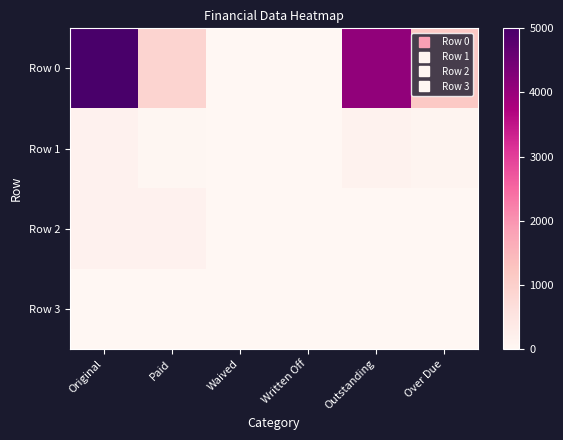

Which has a higher value, Outstanding or Over Due?

Outstanding